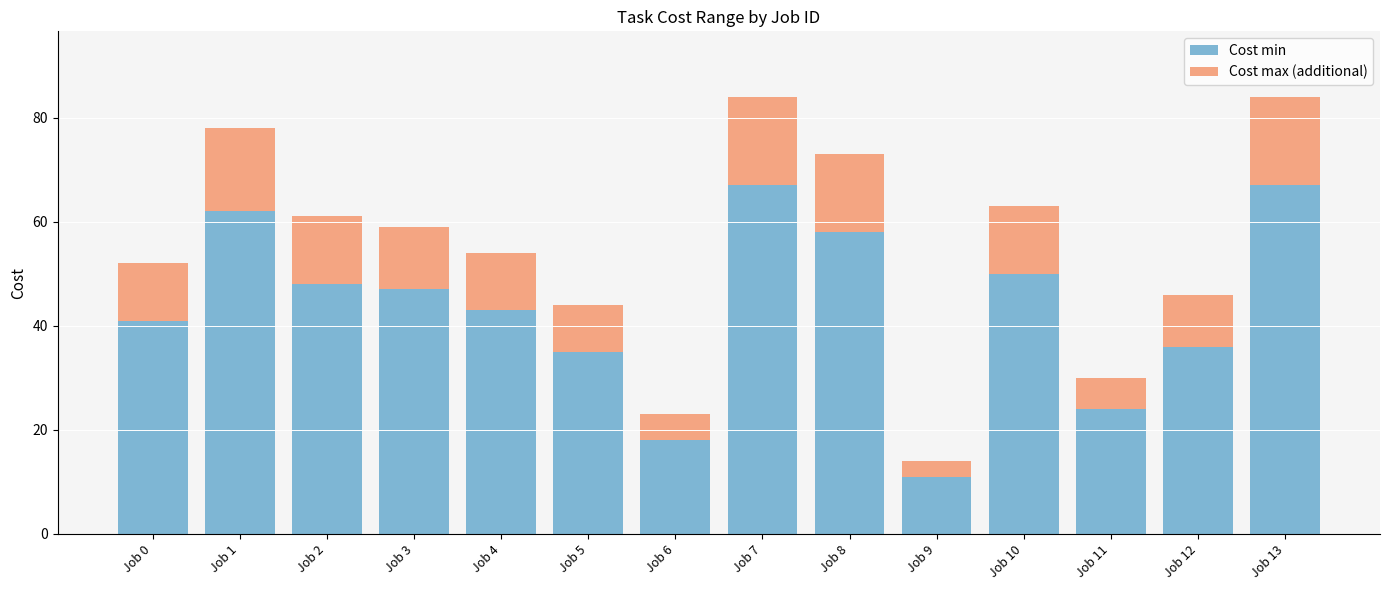

What is the maximum value for Cost min?

67